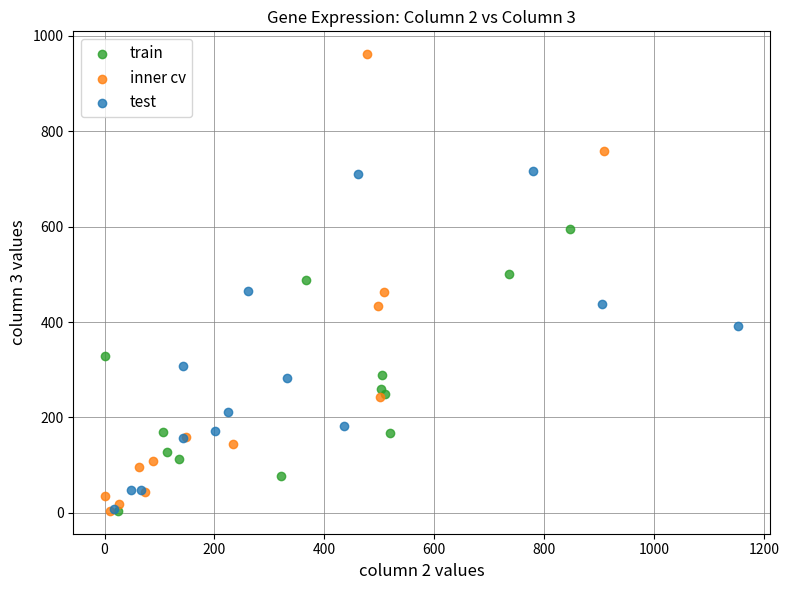

Which series reaches the maximum Y coordinate?

inner cv